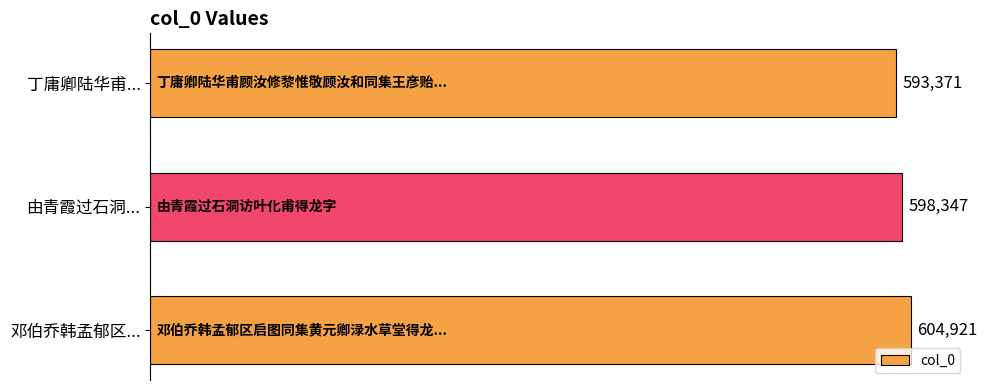

What is the minimum value shown in the chart?

593371